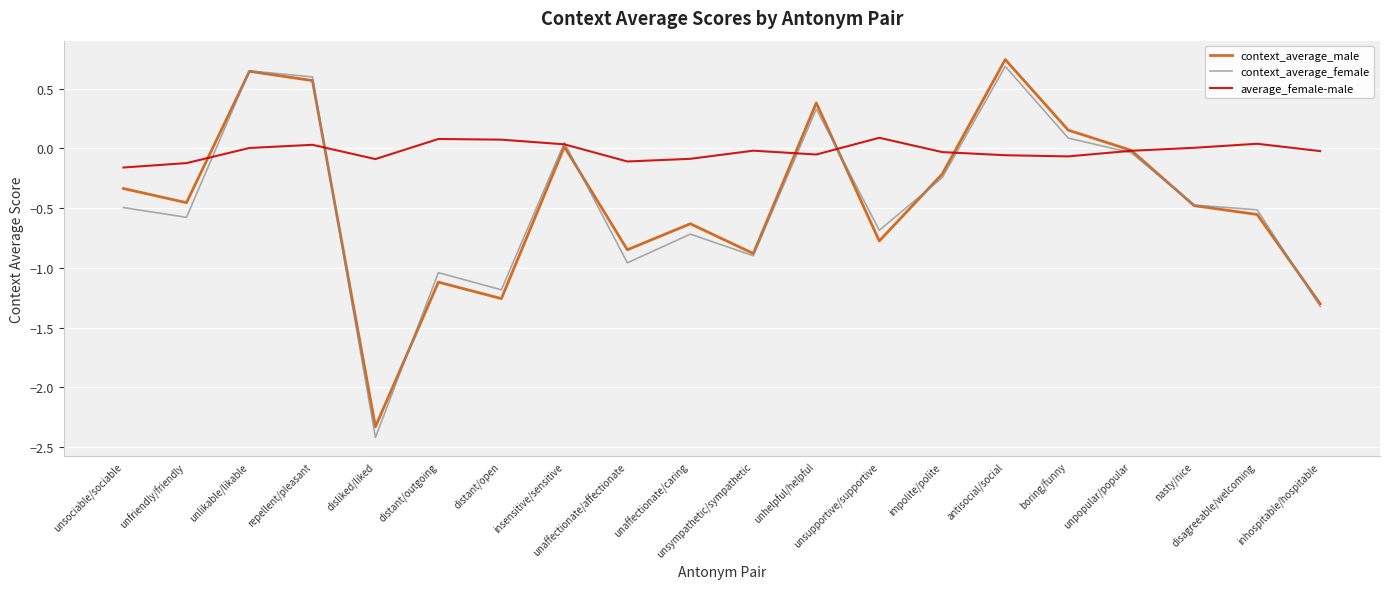

Which series ends up on top after the final intersection of average_female-male and context_average_female?

average_female-male